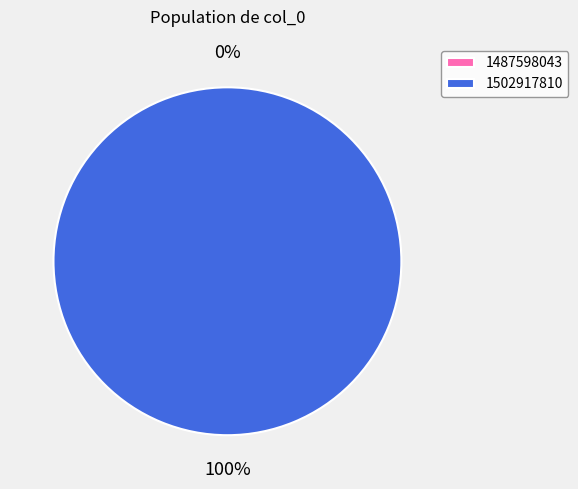

What percentage do 1502917810 and 1487598043 together represent?

100.0%